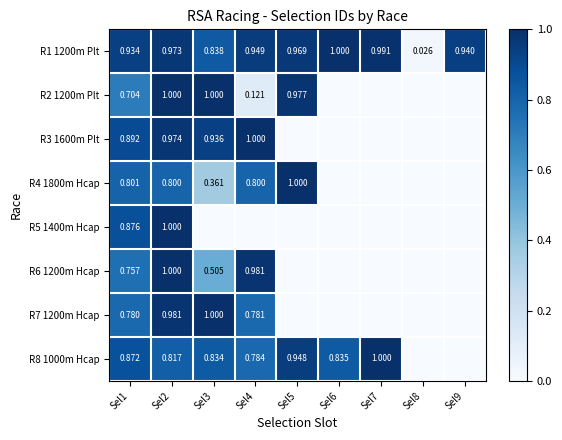

Is it true that R3 1600m Plt equals 0.0 at Sel8?

True